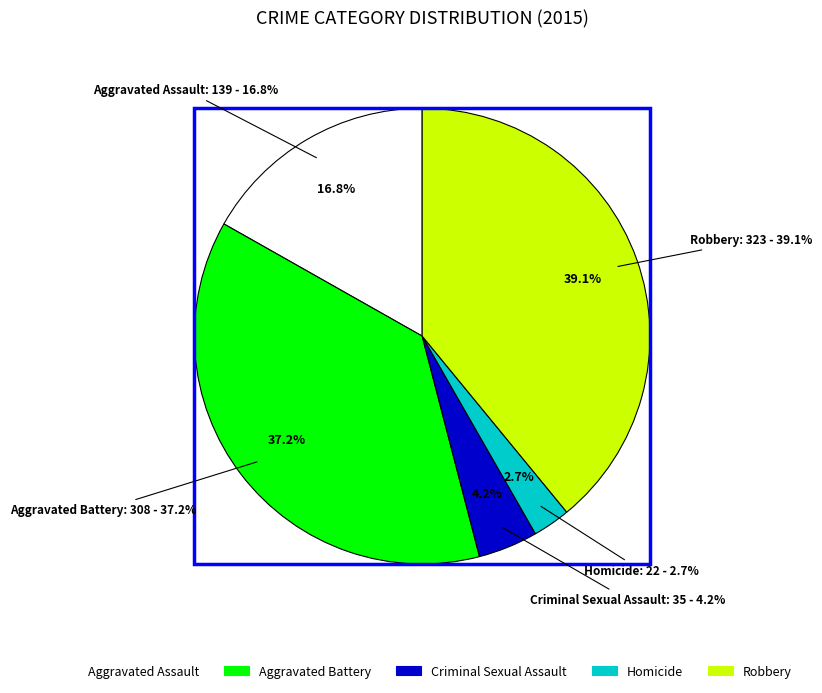

Does Aggravated Battery account for over 50% of the chart?

No